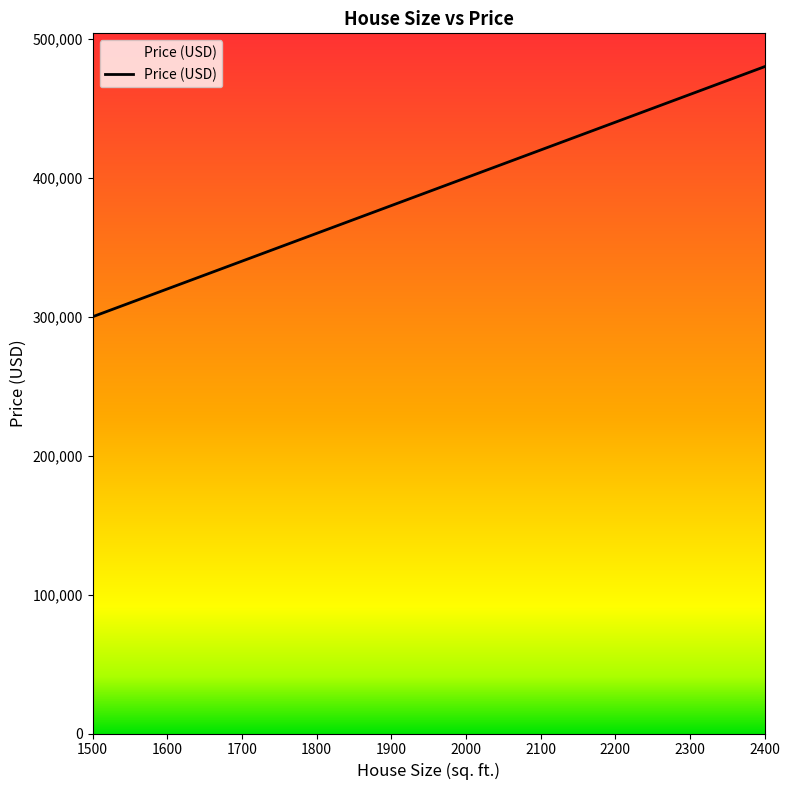

What is the approximate value at 1700?

340000